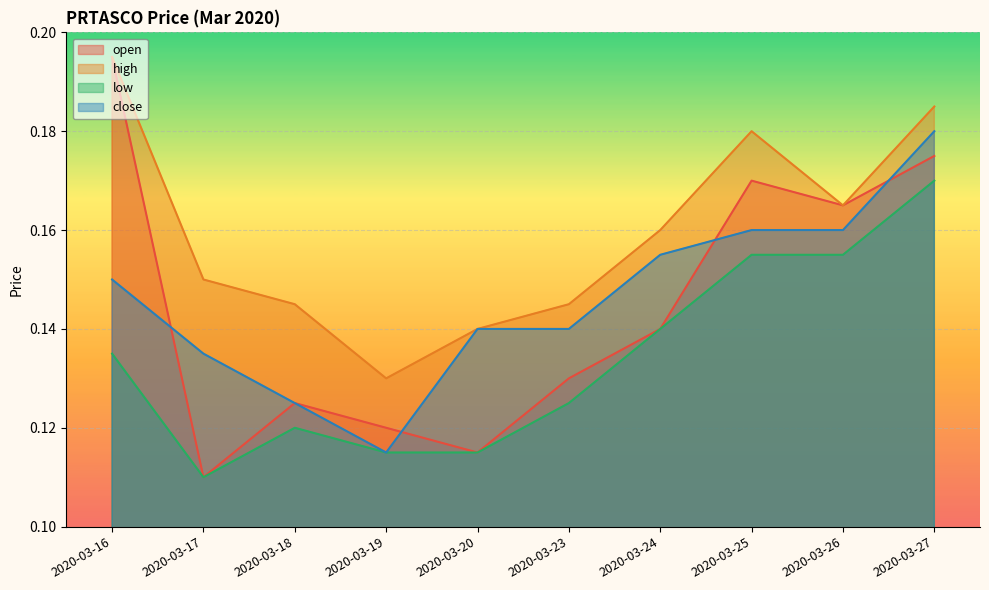

Which series has the widest spread of values?

open